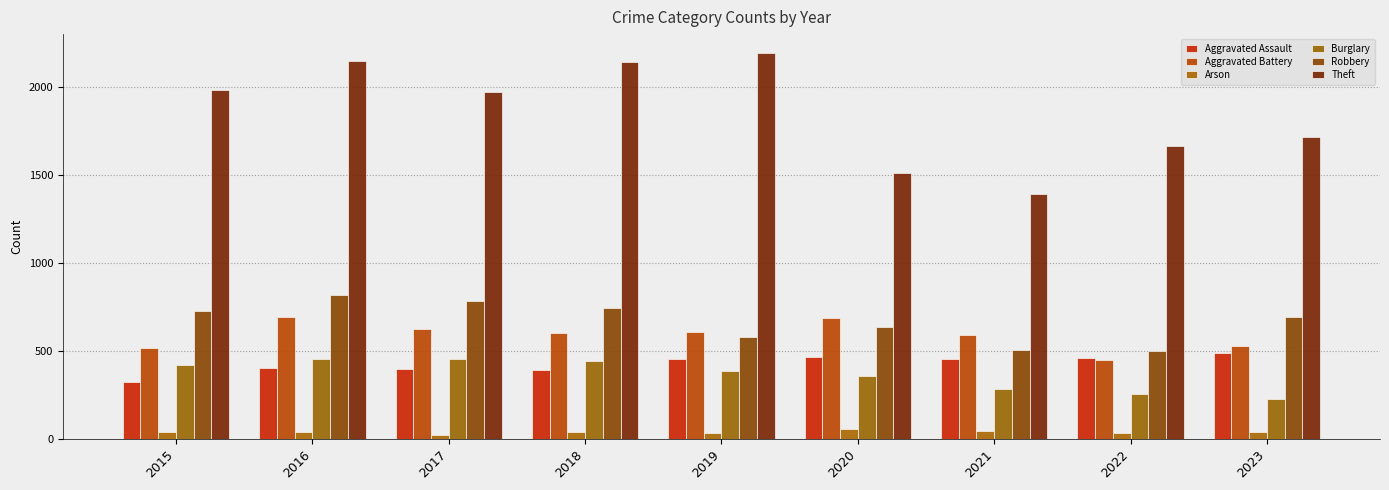

True or false: Arson has a value of 31 at 2022.

True